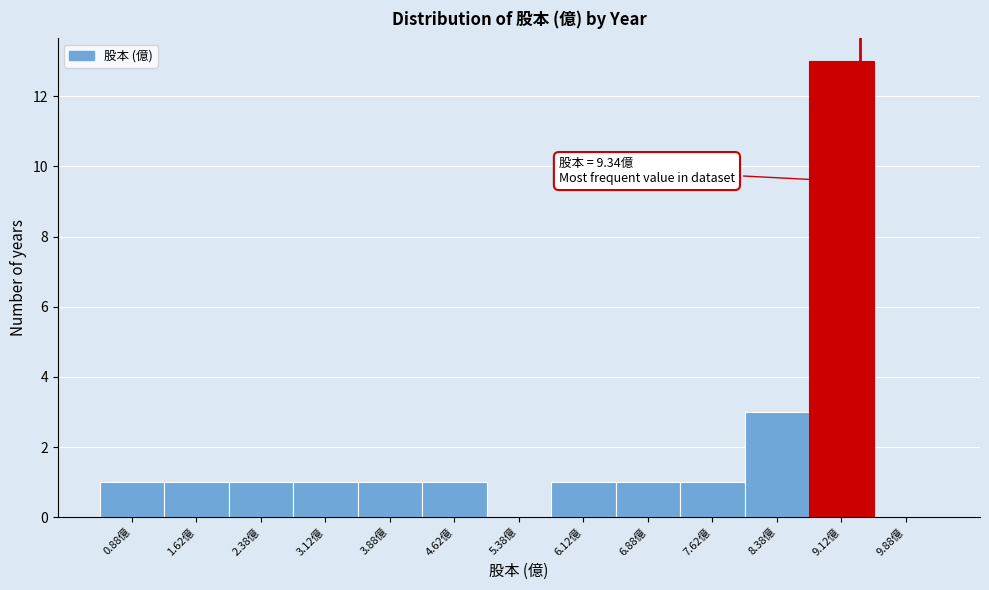

Which range on the x-axis has the tallest bar?

8.75 to 9.50